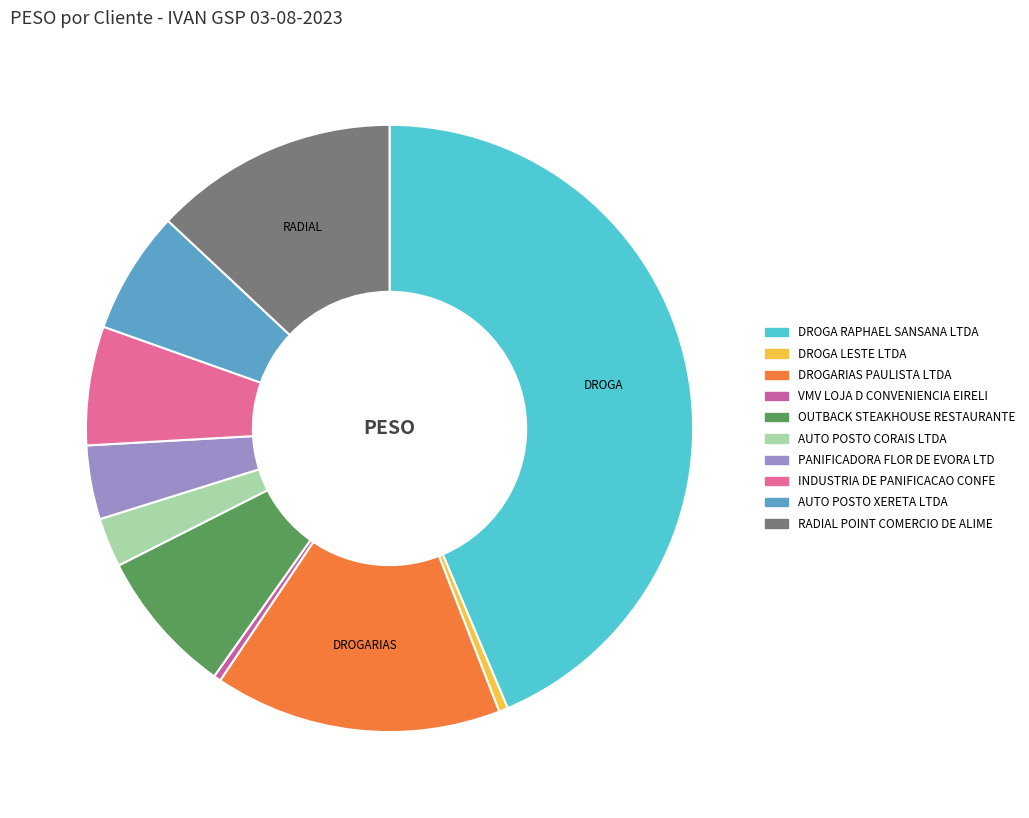

Do AUTO POSTO XERETA LTDA and OUTBACK STEAKHOUSE RESTAURANTE together represent more than half of the pie?

No